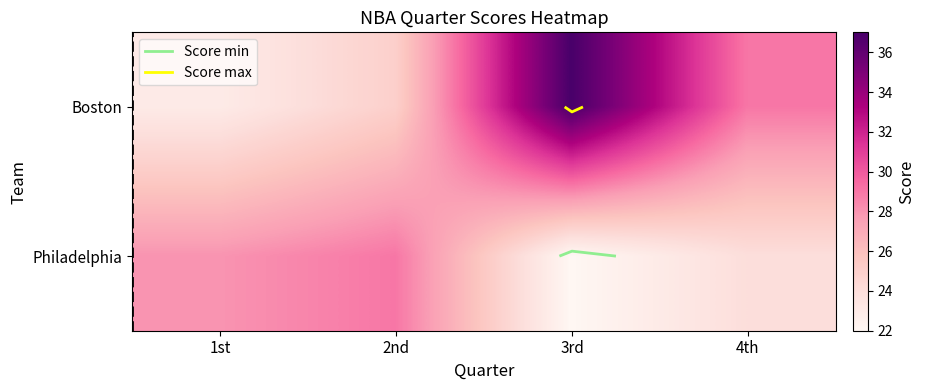

Rank the series by their maximum value, from lowest to highest.

Philadelphia, Boston